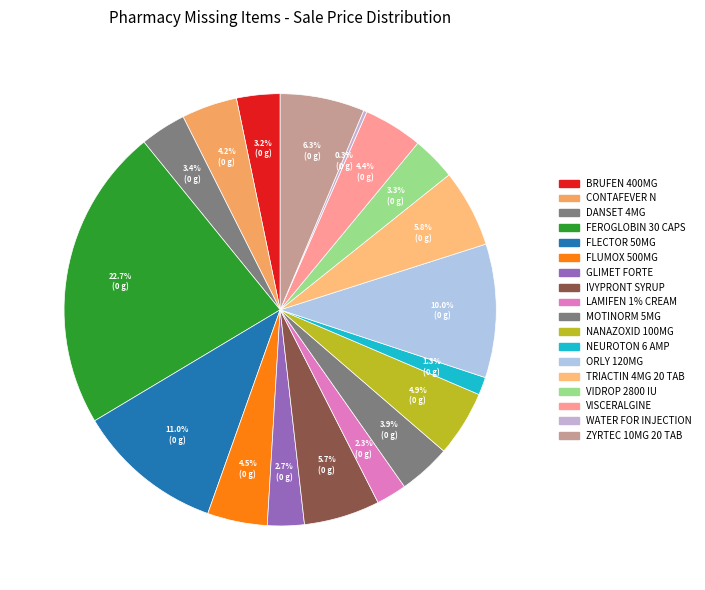

What is the smallest slice in the pie chart?

WATER FOR INJECTION AMP. 5 ML